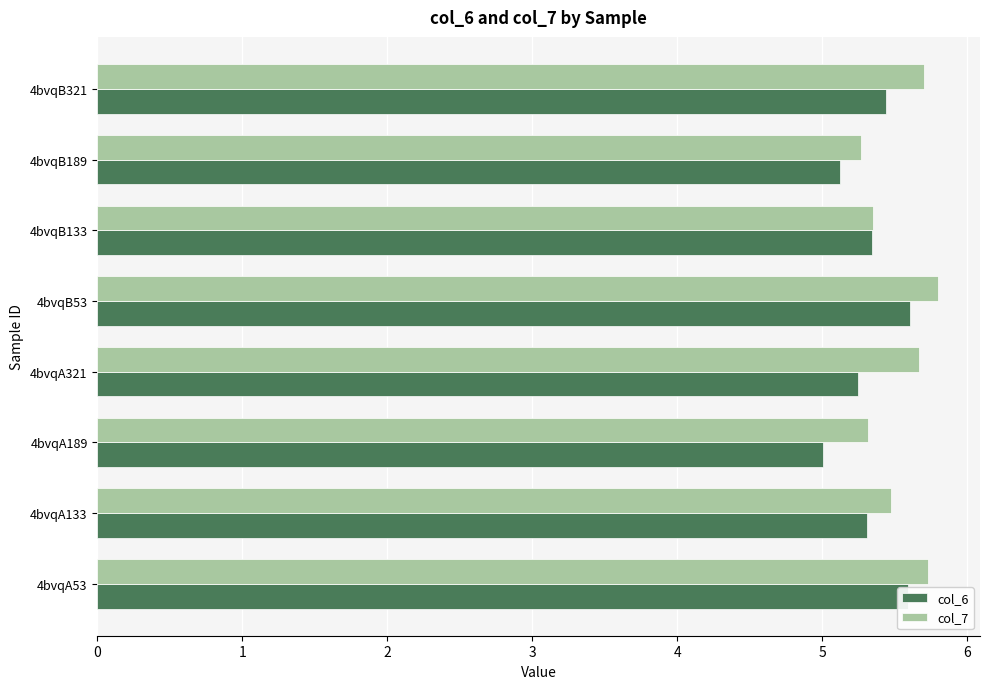

What is the sum of all col_7 values?

44.3